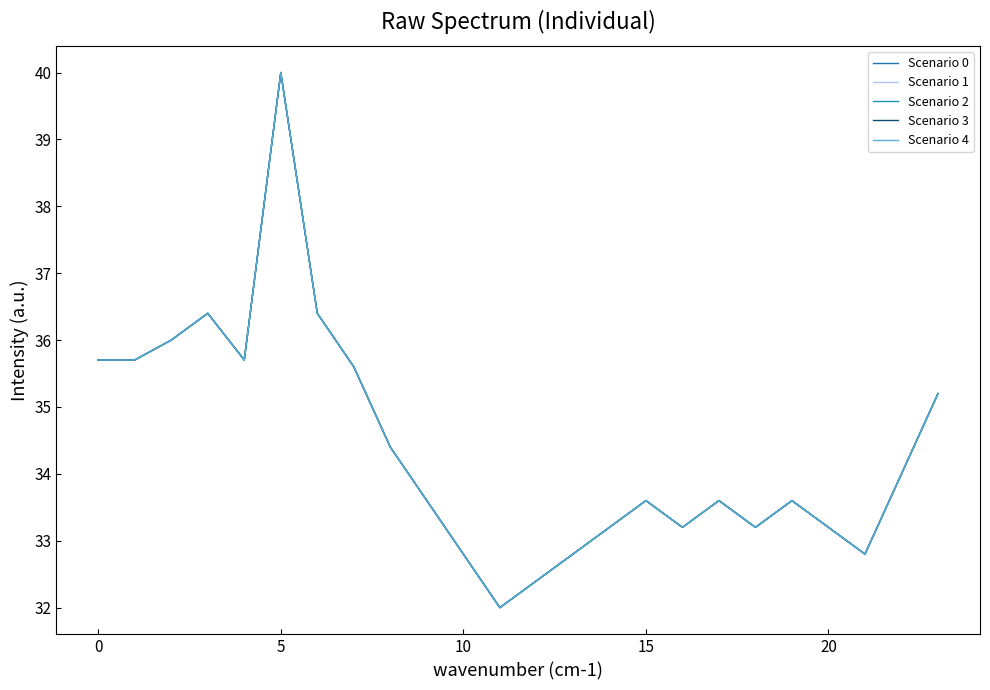

Does the chart have visible grid lines?

No